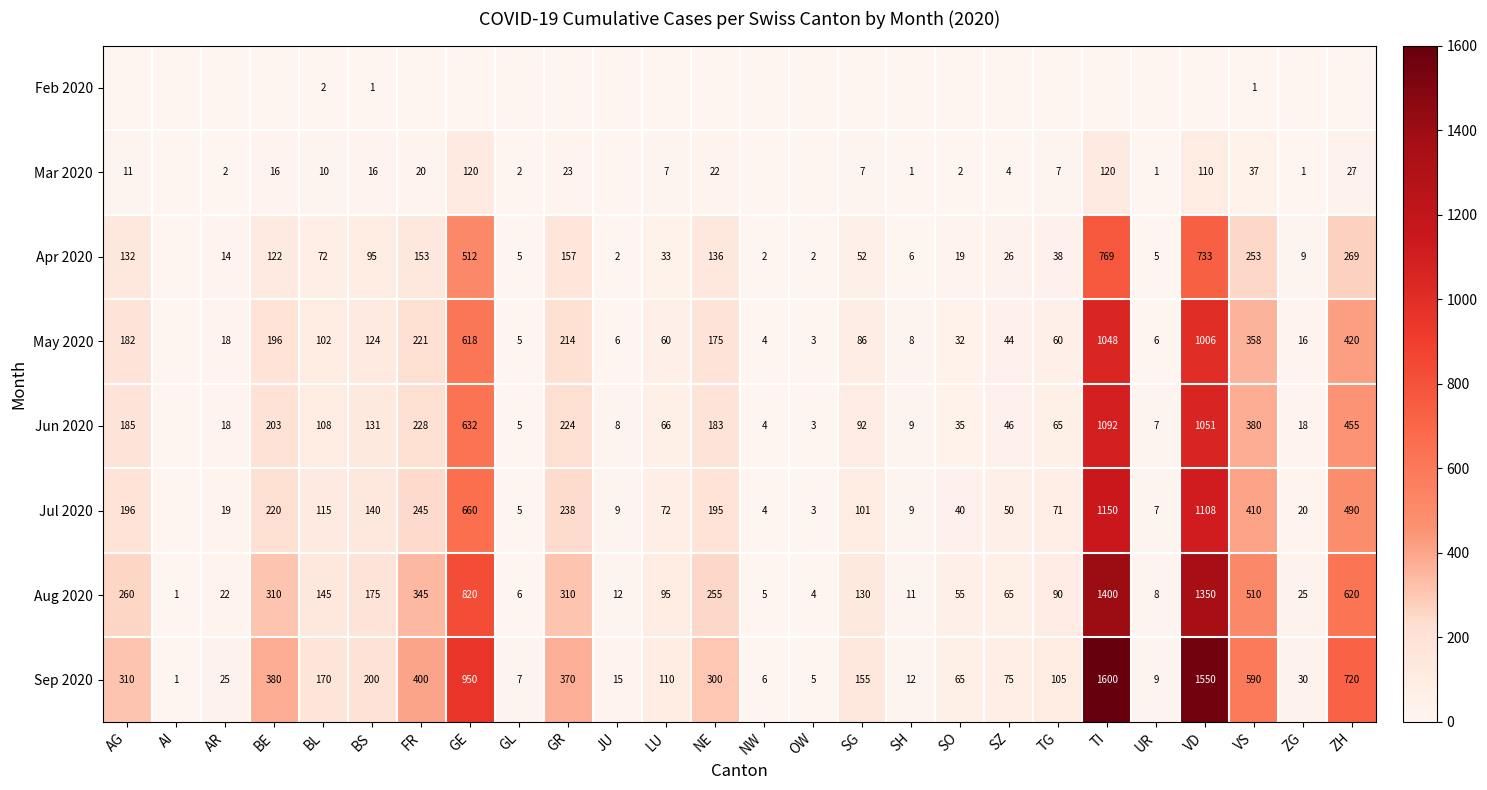

At BS, list the series in order from largest to smallest.

Sep 2020, Aug 2020, Jul 2020, Jun 2020, May 2020, Apr 2020, Mar 2020, Feb 2020